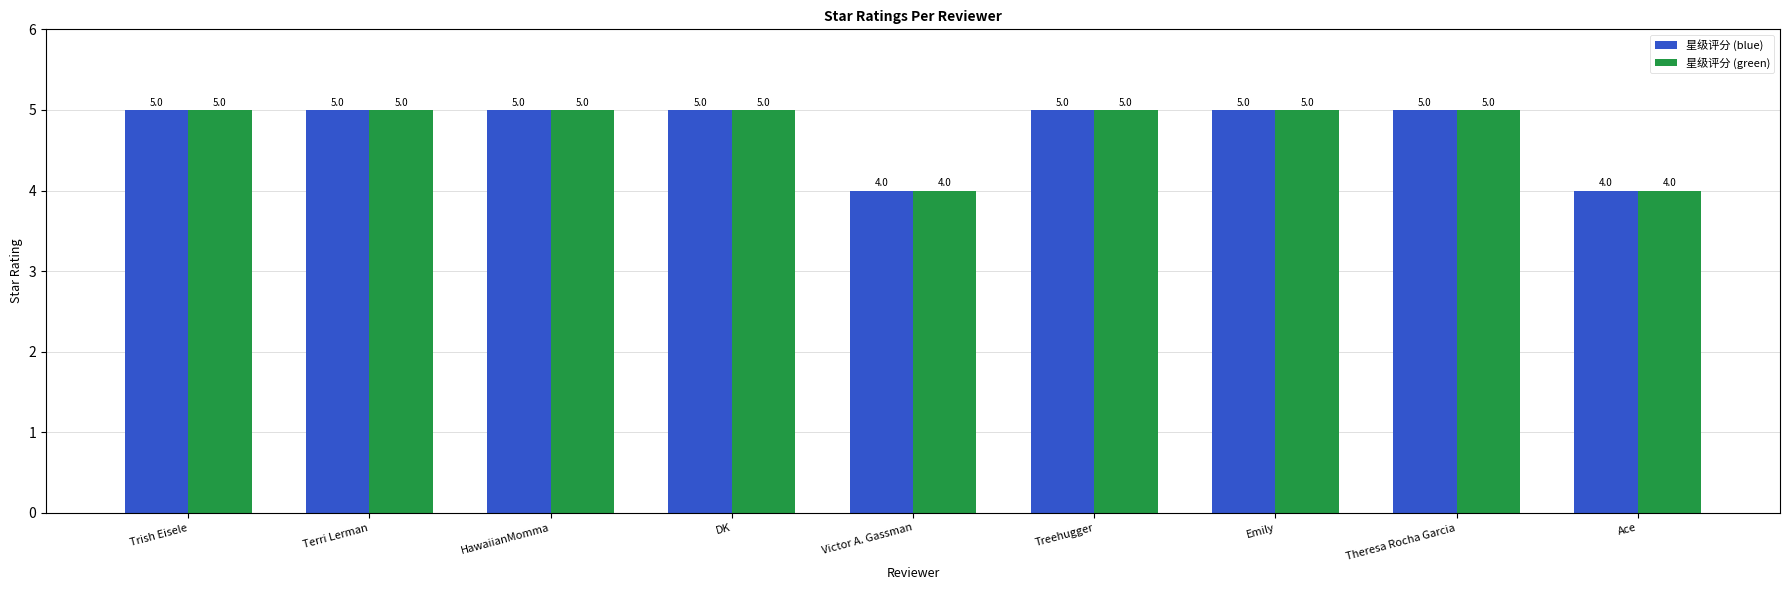

What is the label of the 5th bar from the left?

Victor A. Gassman